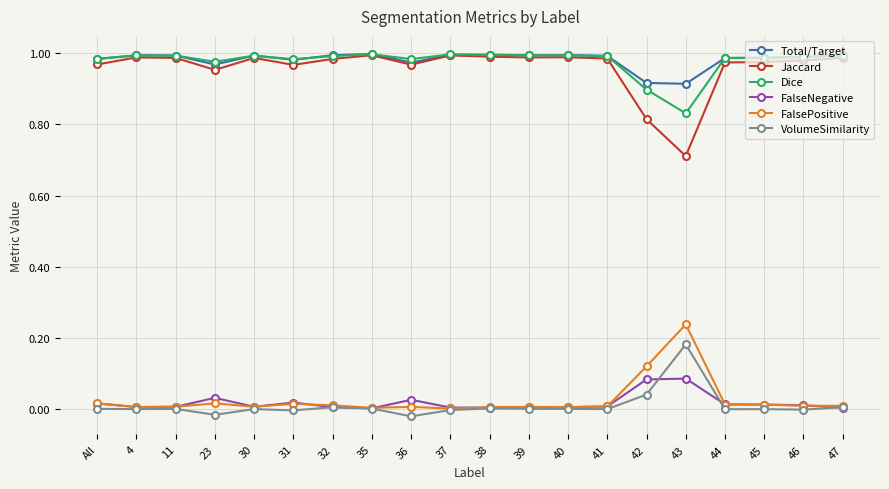

What is the difference between the maximum and minimum values in the Jaccard series?

0.3